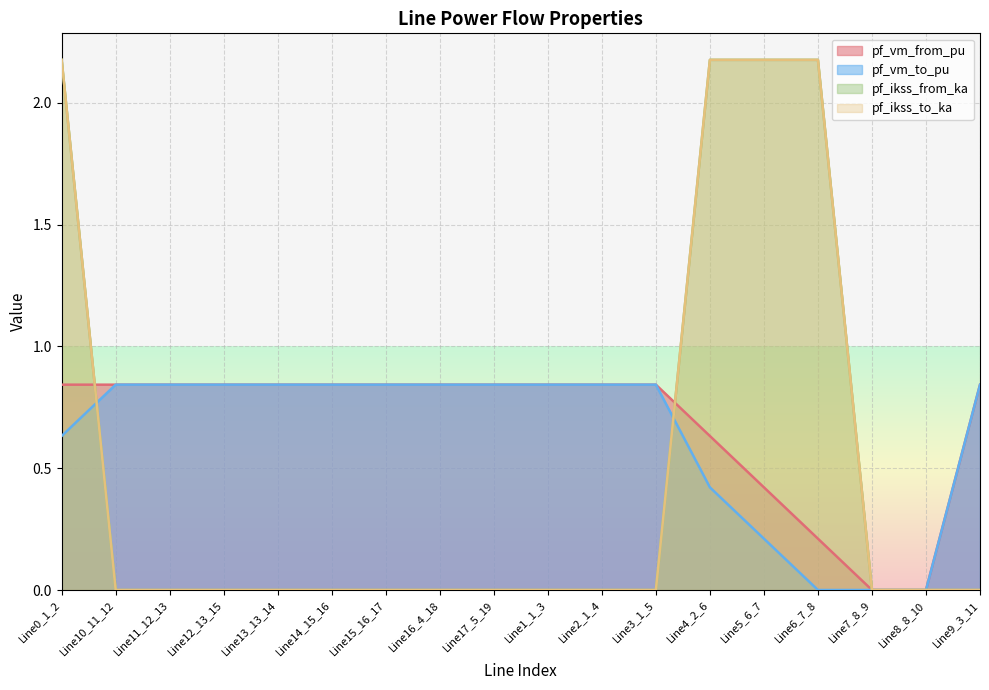

At which category is the sum across all series the highest?

Line0_1_2